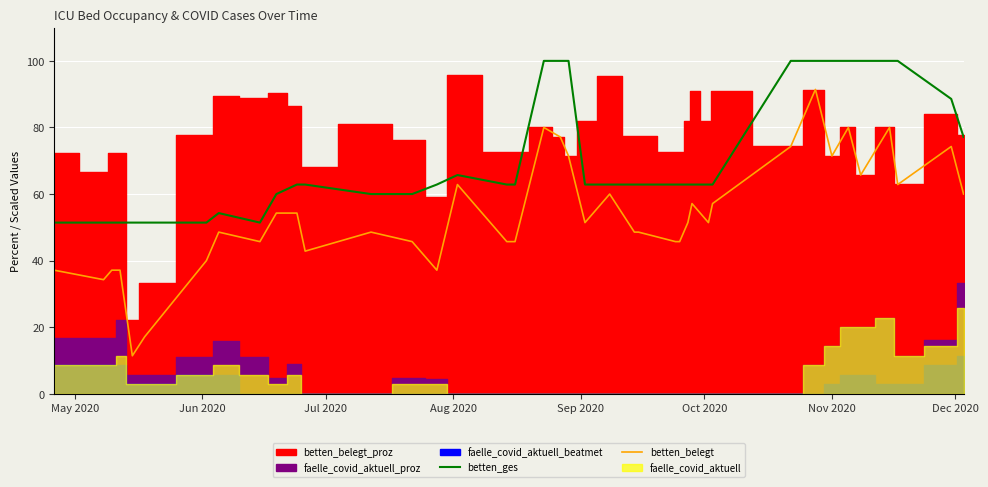

How many data points does each series have?

40